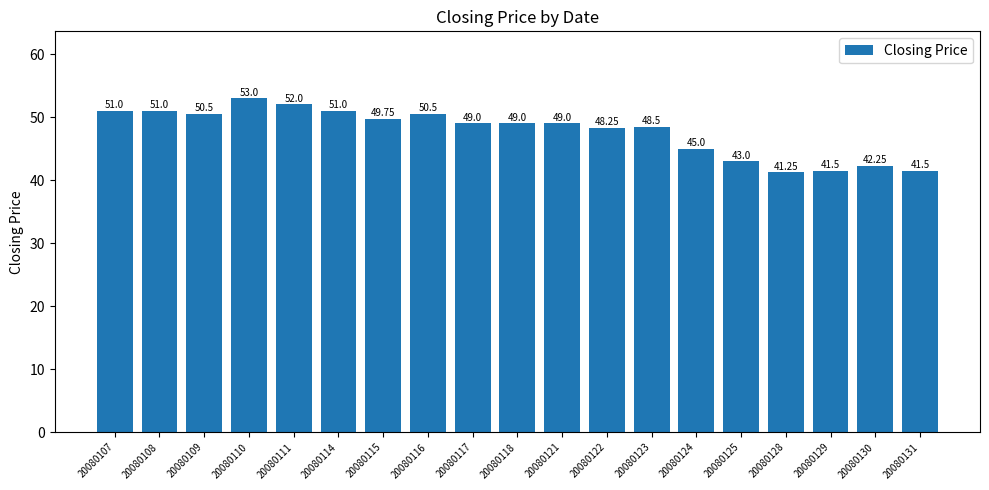

Where does the data first go above 49?

20080107